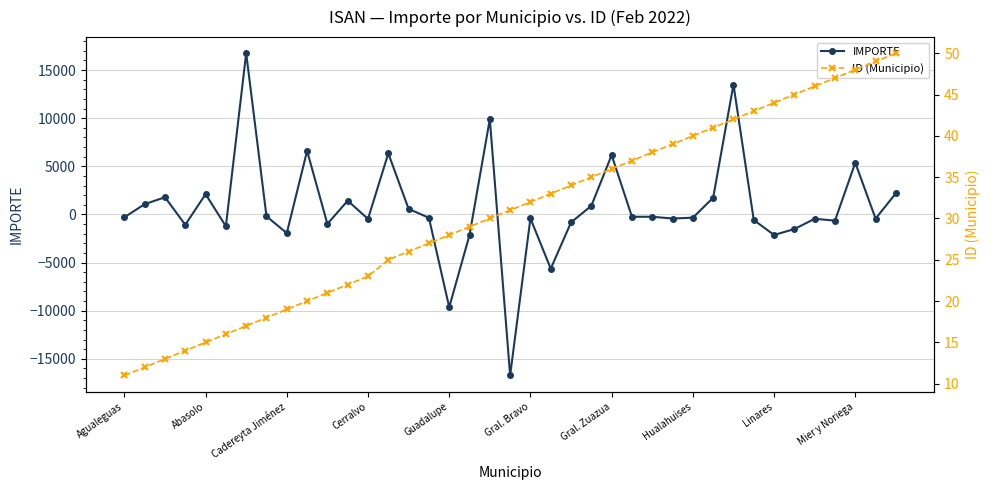

What is the average value of the ID (Municipio) series?

30.7